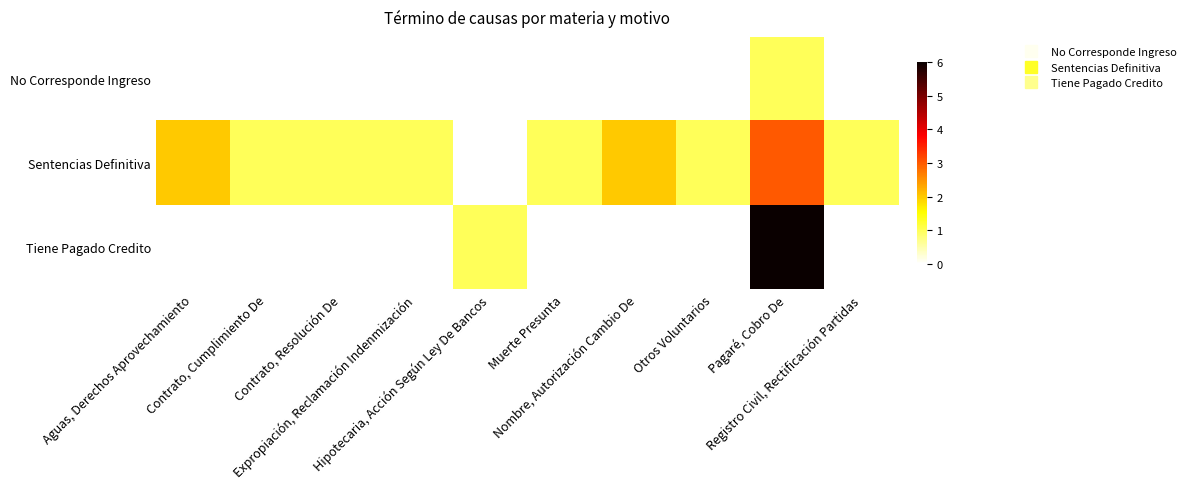

At Registro Civil, Rectificación Partidas, list the series in order from smallest to largest.

No Corresponde Ingreso, Tiene Pagado Credito, Sentencias Definitiva